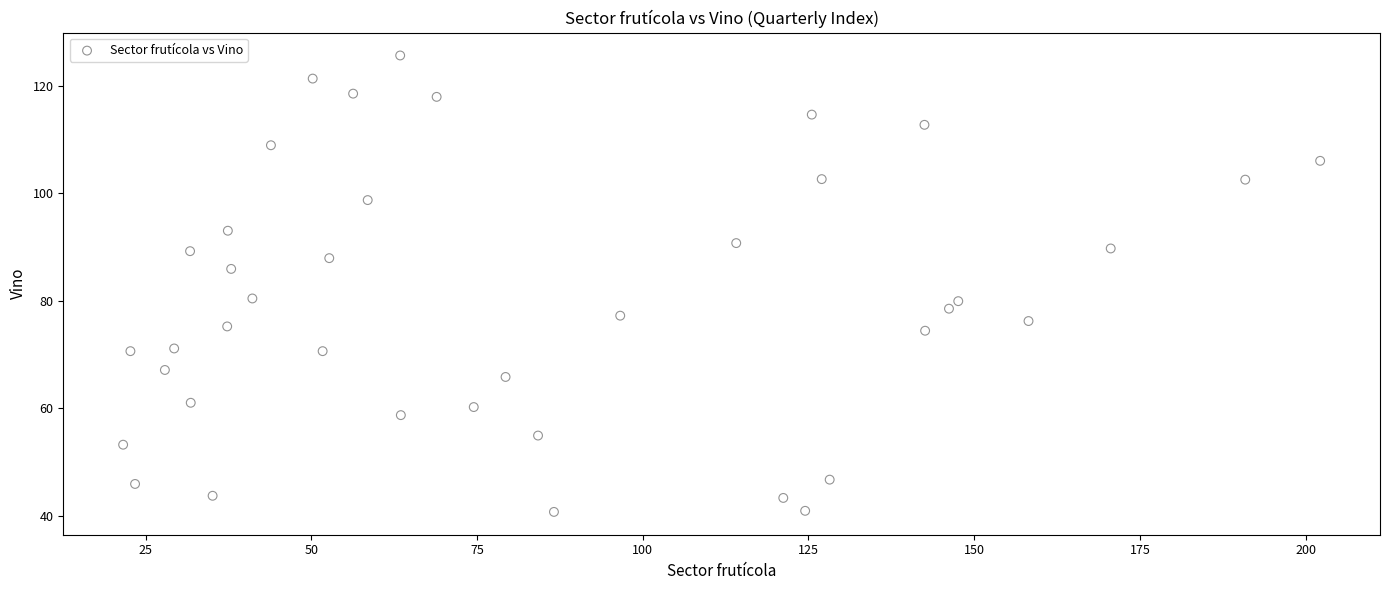

What is the range of Y values (max minus min)?

84.9